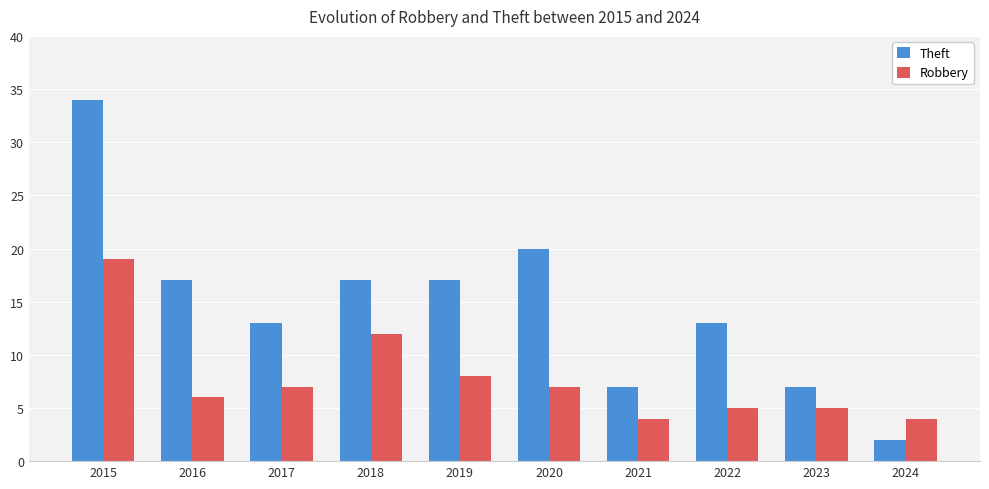

What is the value of the Robbery bar at the 3rd from the left?

7